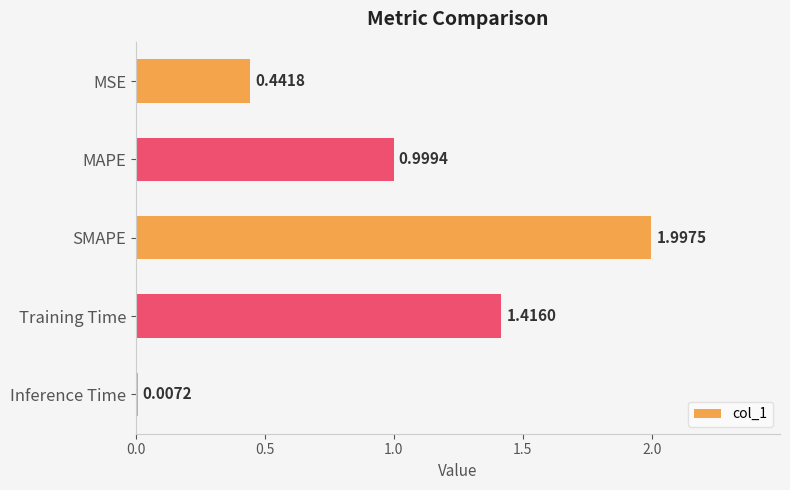

Which label corresponds to the largest value in the chart?

SMAPE